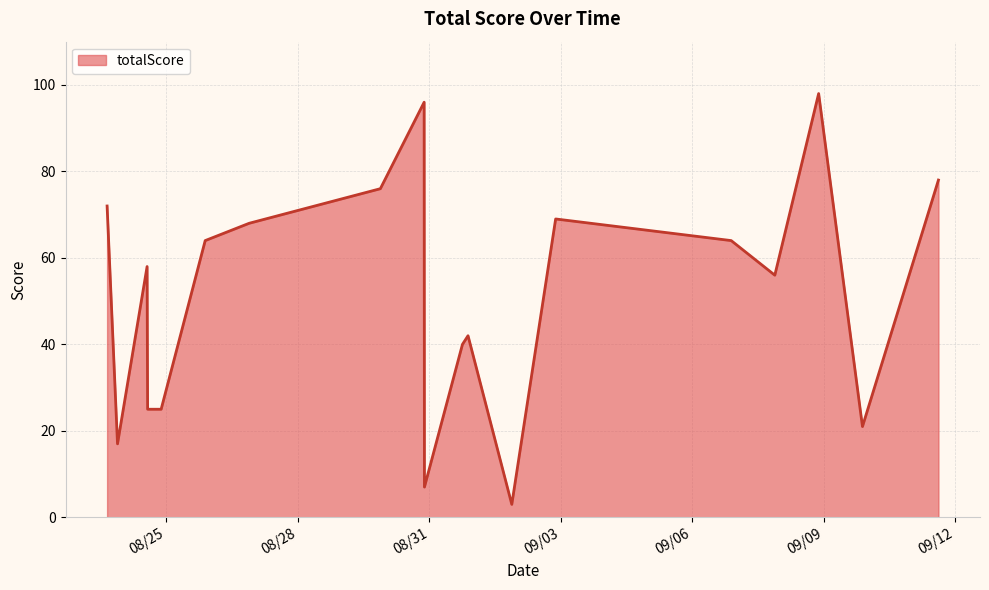

Does the chart have visible grid lines?

Yes